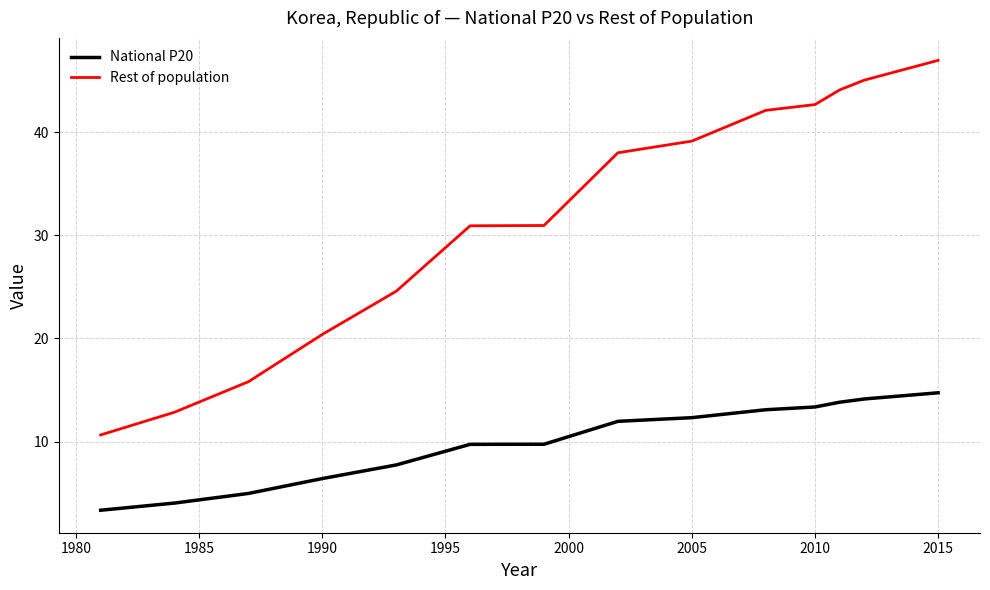

How many lines are shown in the chart?

2